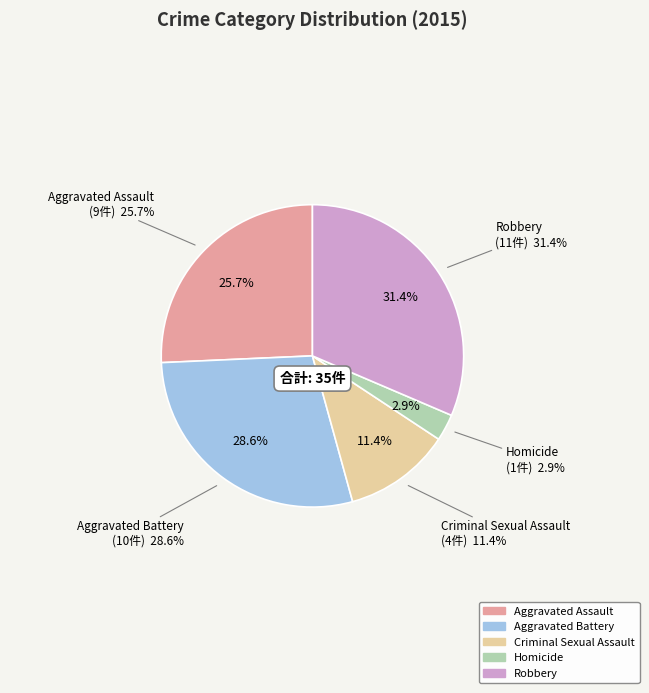

Approximately how many times larger is the value at Aggravated Assault compared to Homicide?

9.0